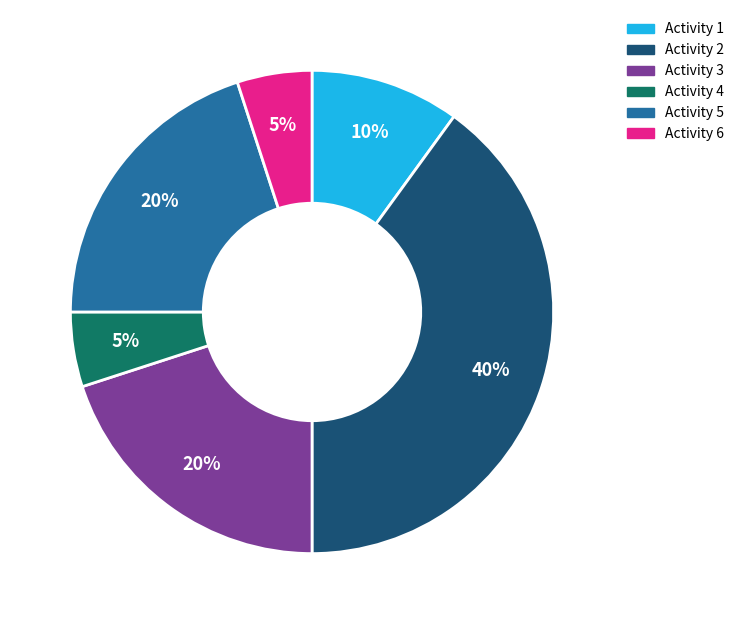

To the nearest percent, what is the average slice percentage?

17%